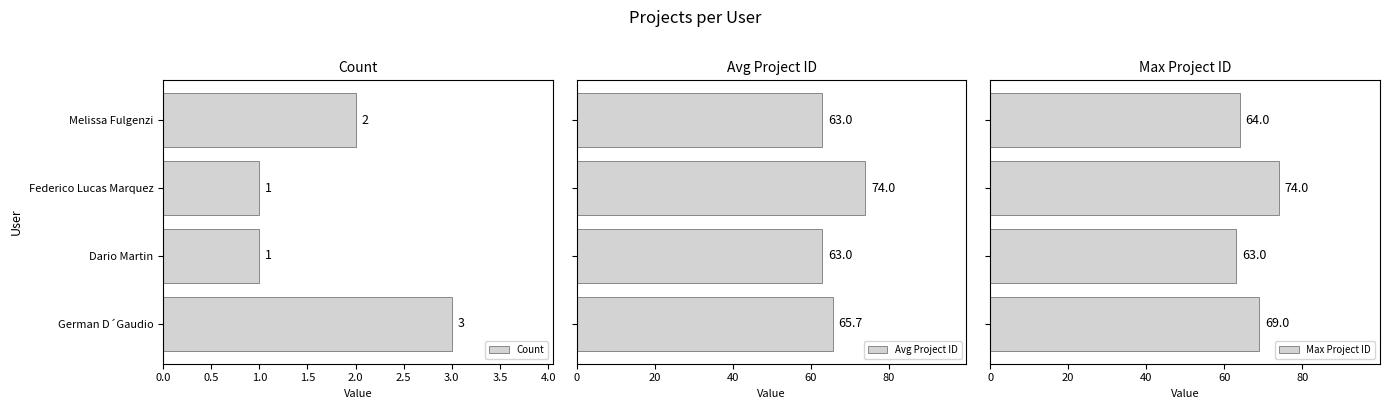

Count the number of categories in the chart.

4